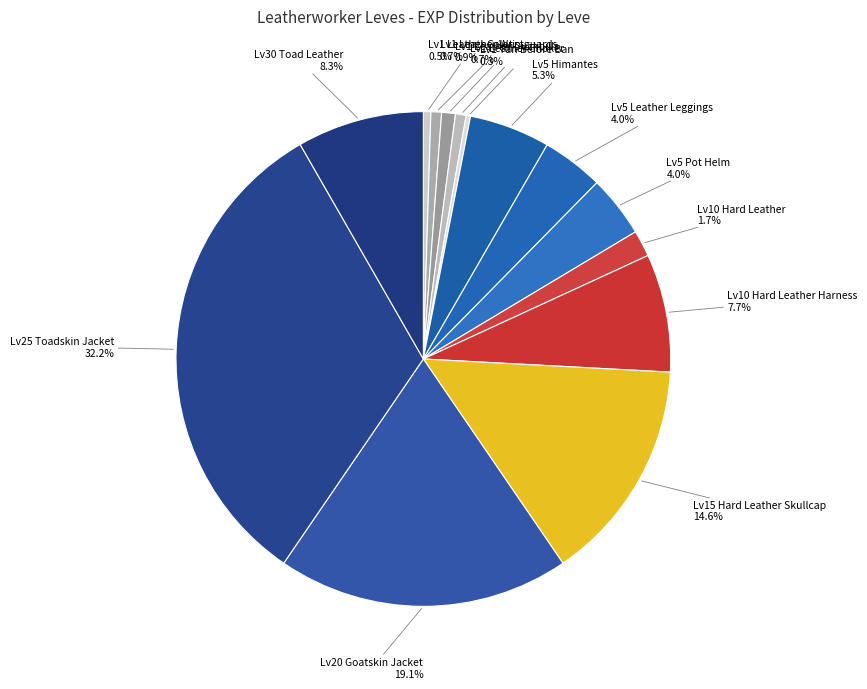

How many segments does this pie chart have?

14